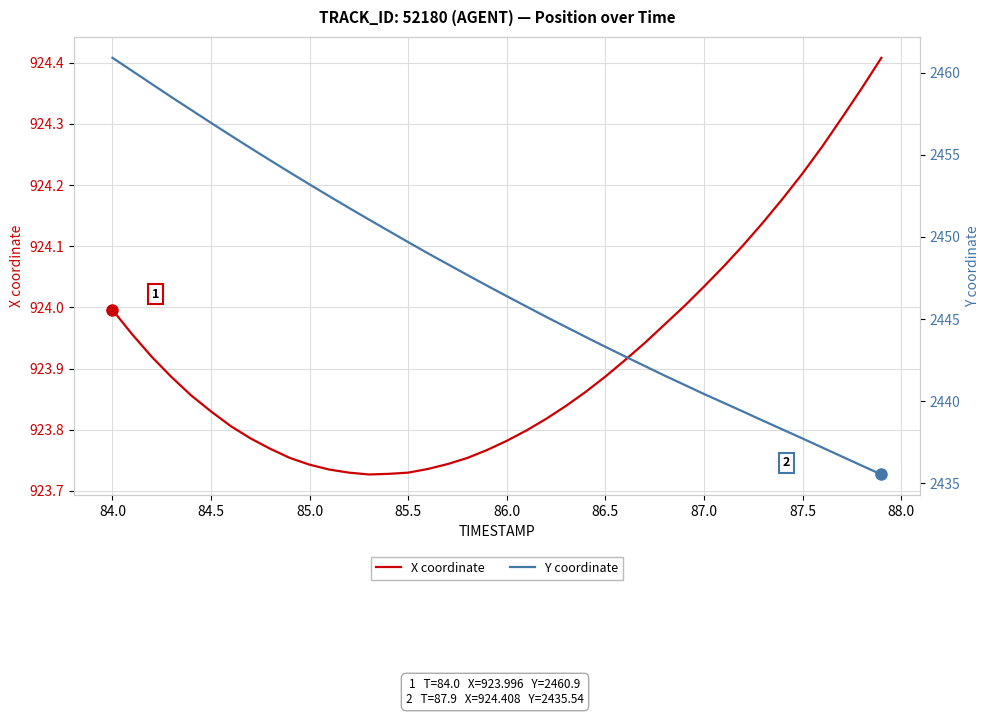

Is it true that X coordinate equals 312.3 at 87.5?

False